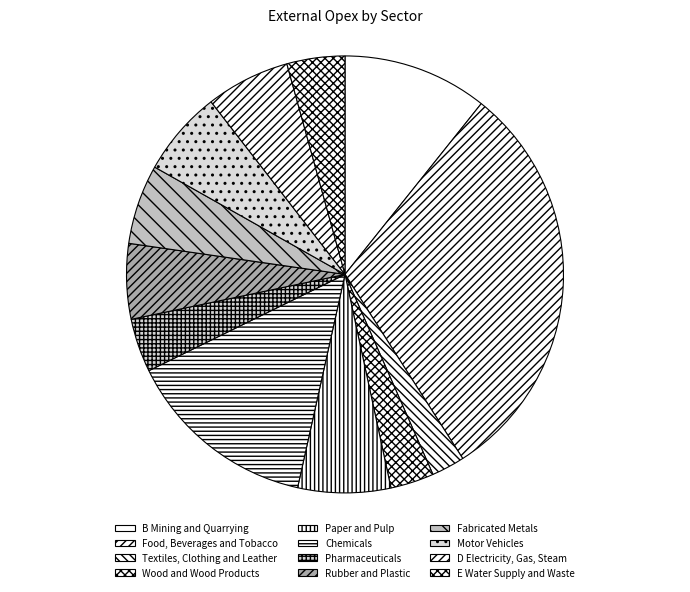

True or false: Fabricated Metals accounts for 6% of the total.

True